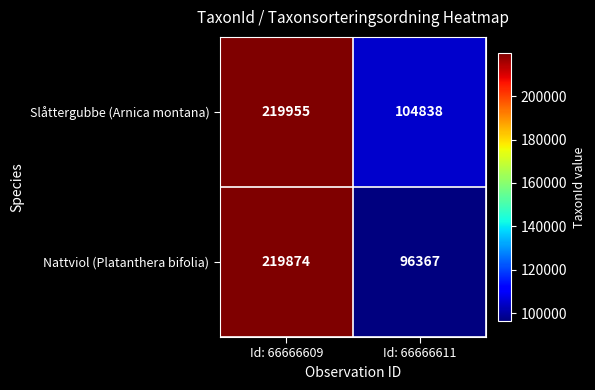

Count the number of categories in the chart.

2